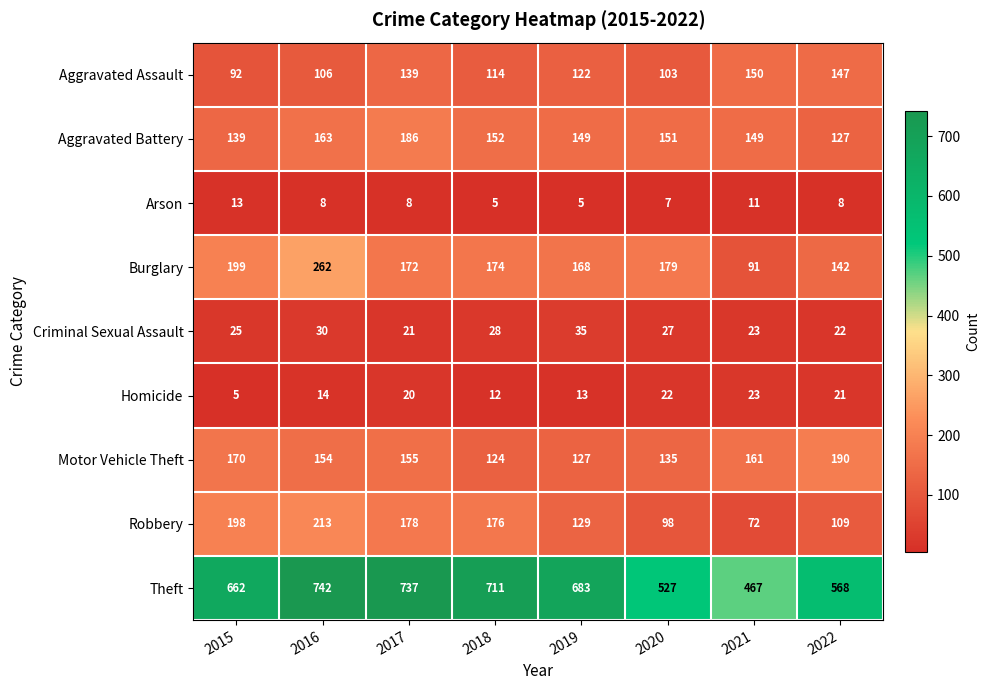

Rank the series at 2020 from highest to lowest value.

Theft, Burglary, Aggravated Battery, Motor Vehicle Theft, Aggravated Assault, Robbery, Criminal Sexual Assault, Homicide, Arson